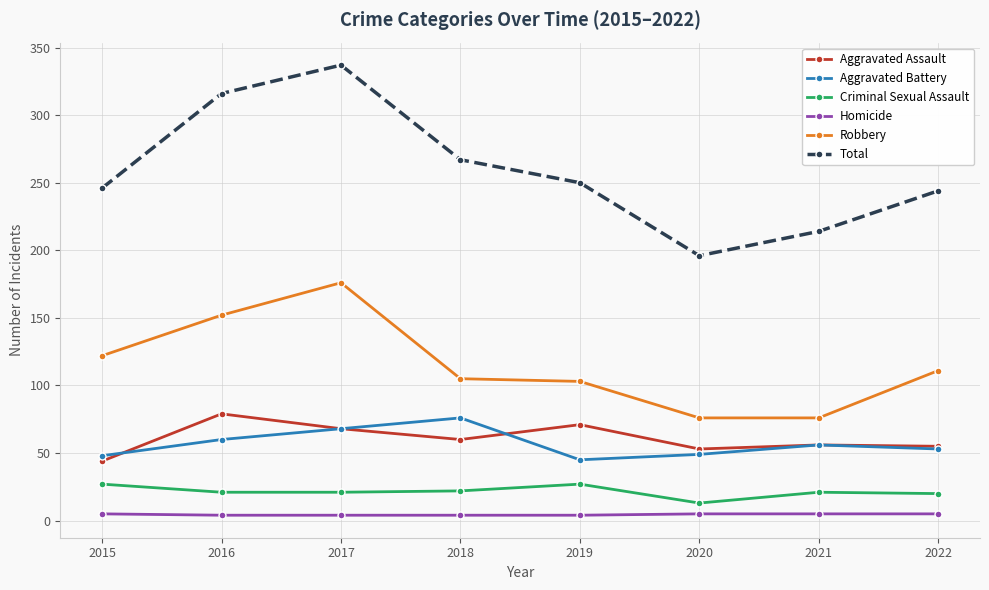

What is the lowest value of the Robbery series?

76